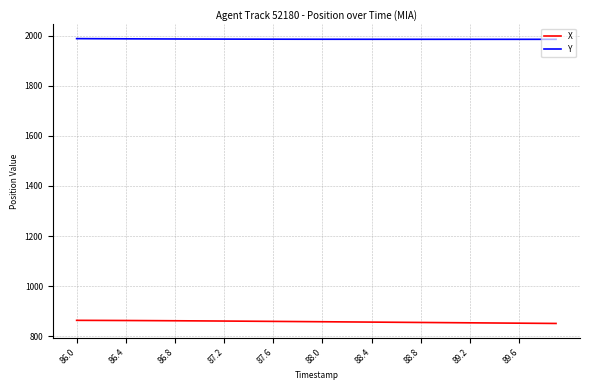

What is the difference between the maximum and second lowest values in the X series?

12.0